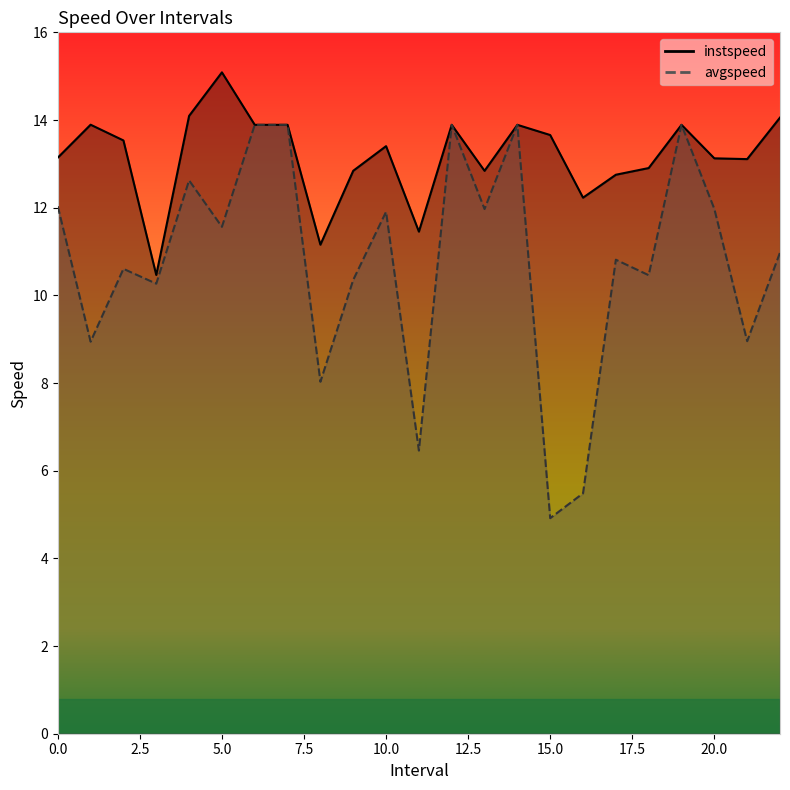

What is the label of the 12th point from the left?

11.0